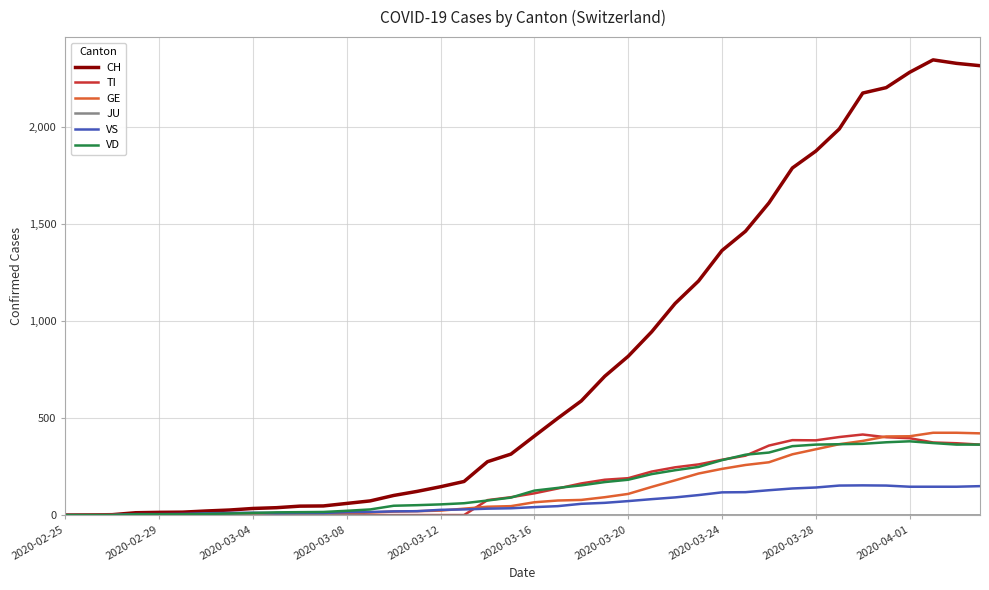

Which series has the widest spread of values?

CH